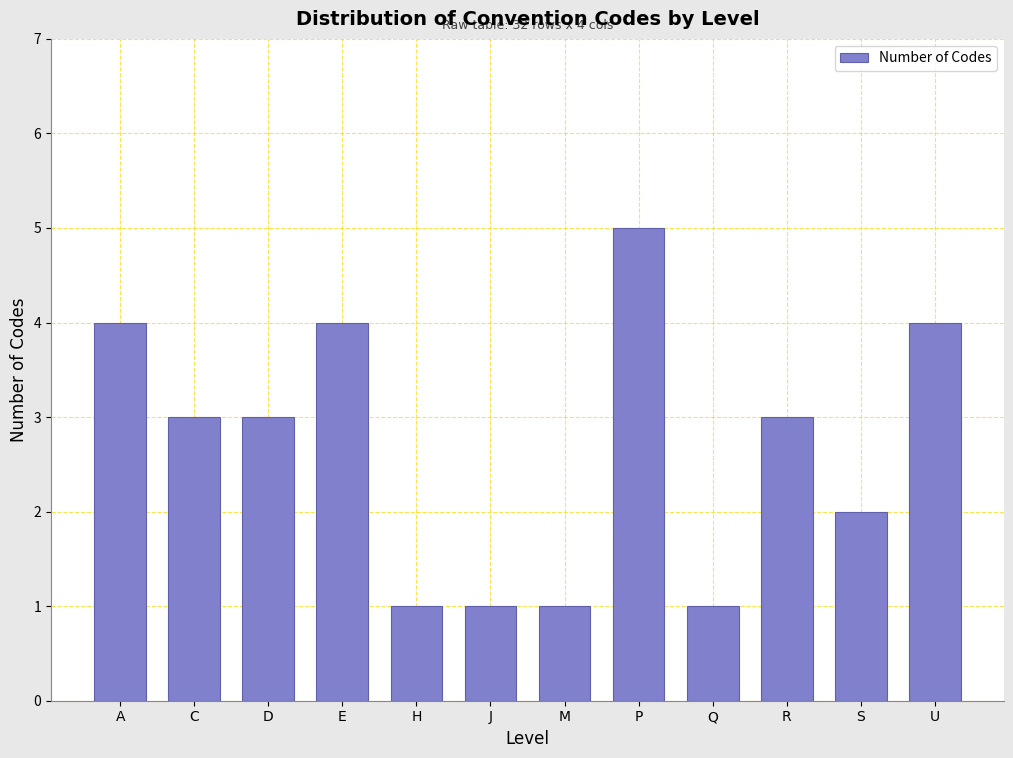

Reading left to right, extract all data points from this chart.

A=4	C=3	D=3	E=4	H=1	J=1	M=1	P=5	Q=1	R=3	S=2	U=4